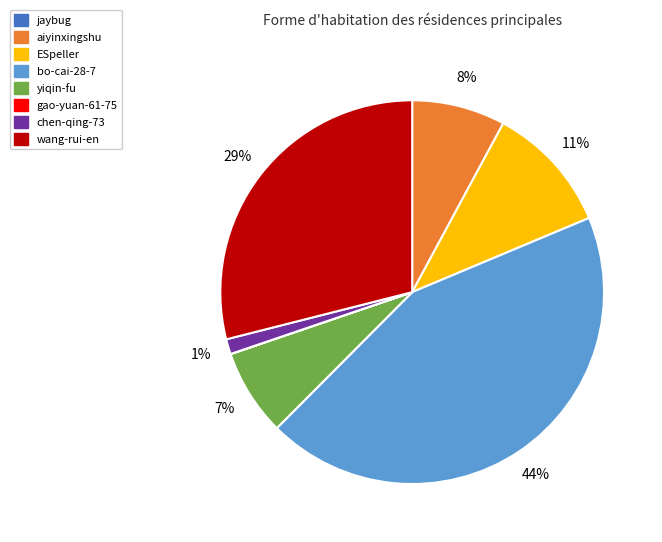

Is it true that yiqin-fu is 7% of the pie?

True